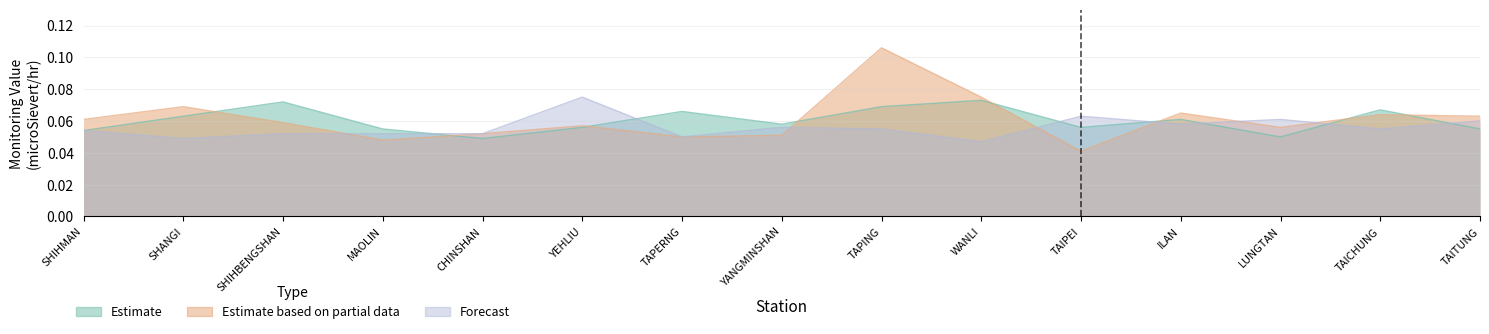

At TAICHUNG, list the series in order from smallest to largest.

Forecast, Estimate based on partial data, Estimate